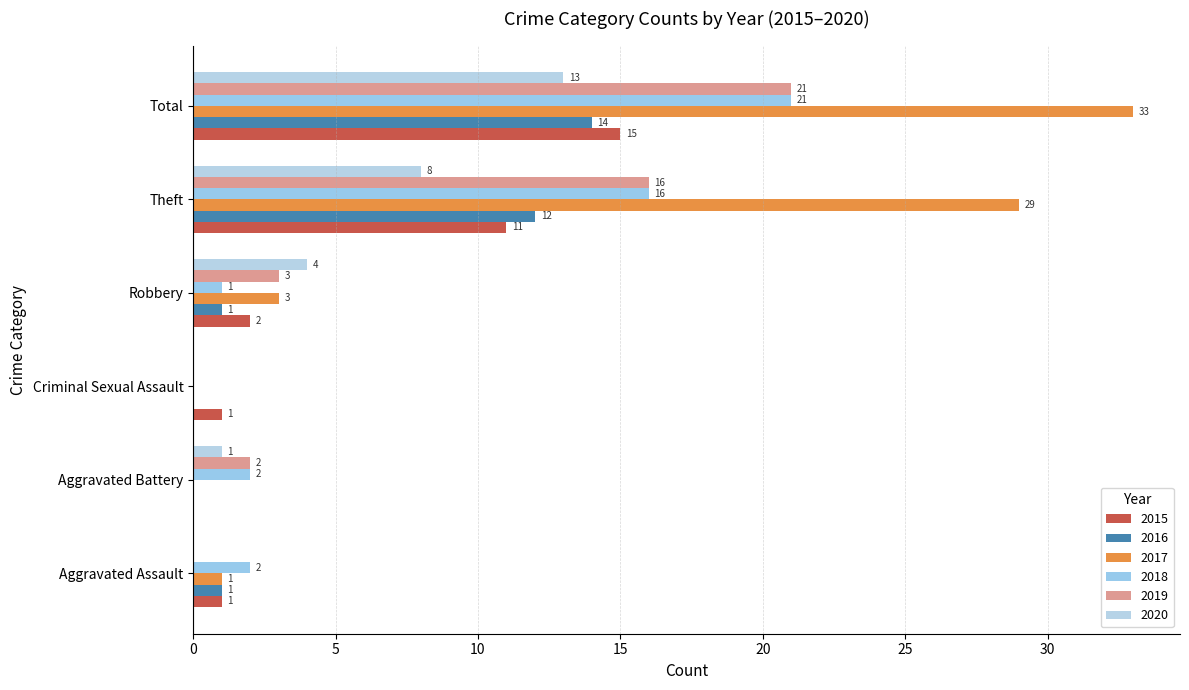

At which label does 2019 reach its minimum?

Aggravated Assault